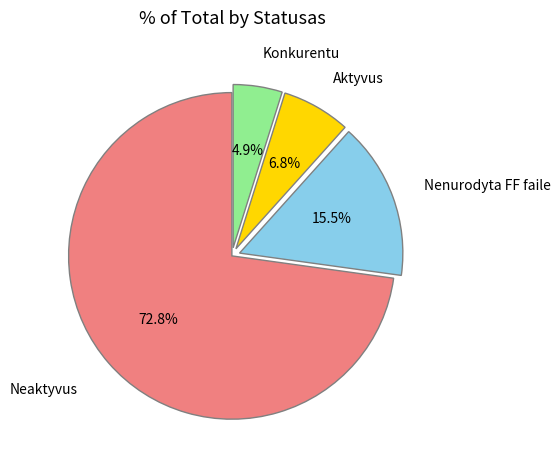

Is there any slice that represents more than half of the pie?

Yes